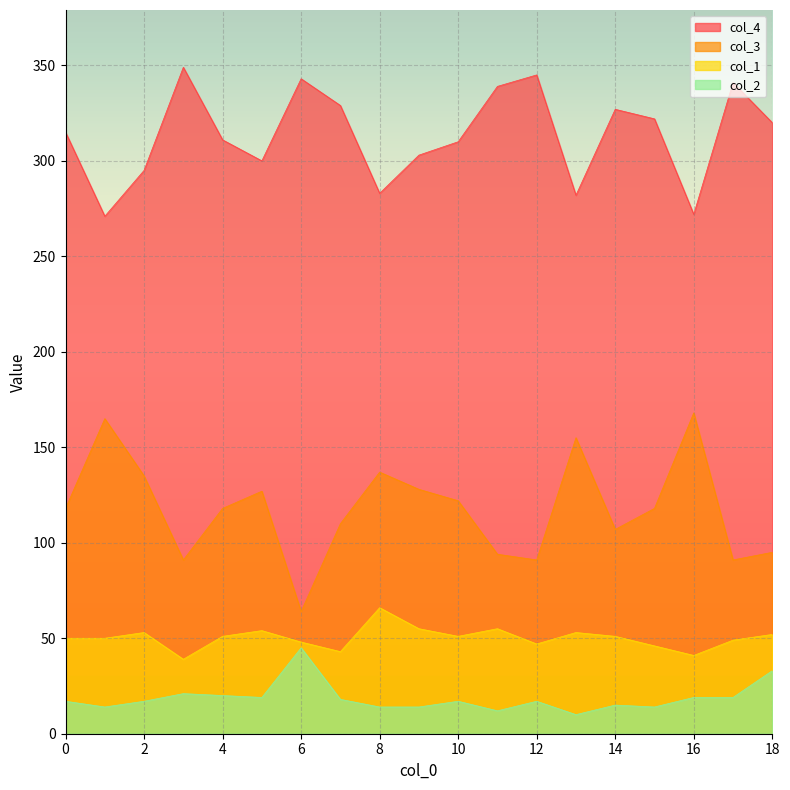

What is the total value across all series at 8?

500